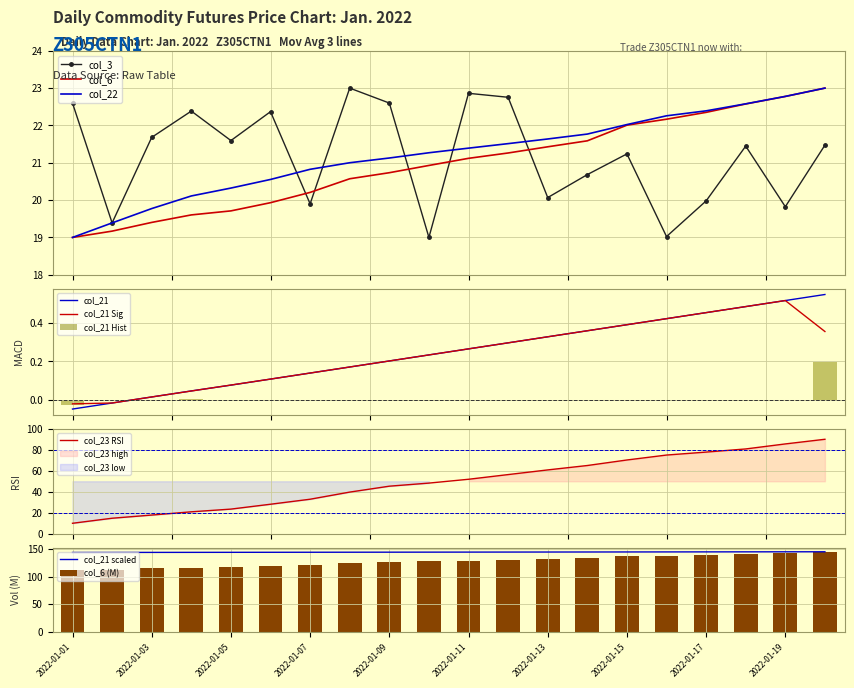

How many categories are shown in the chart?

20